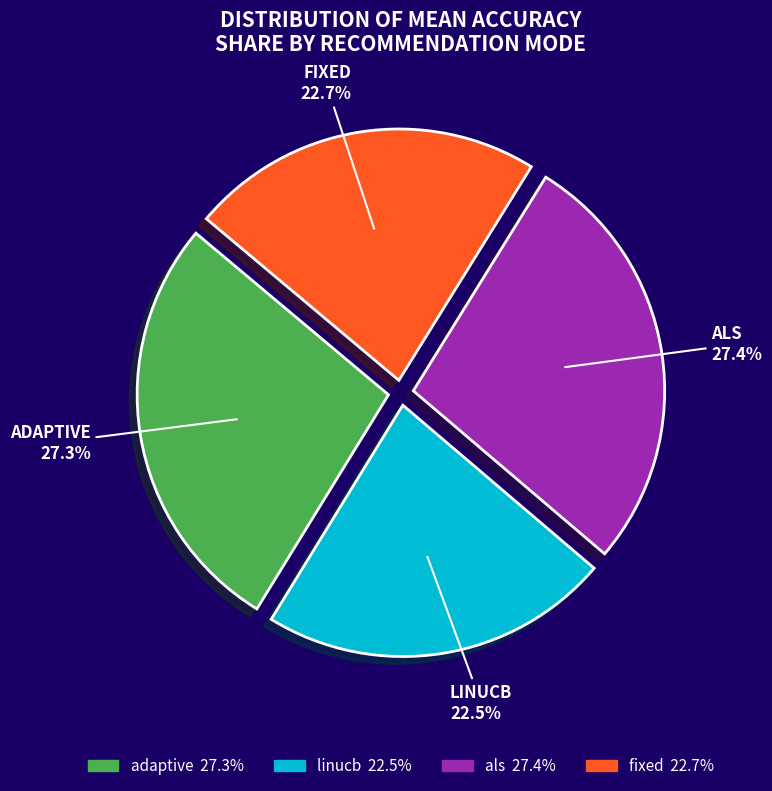

How many segments does this pie chart have?

4